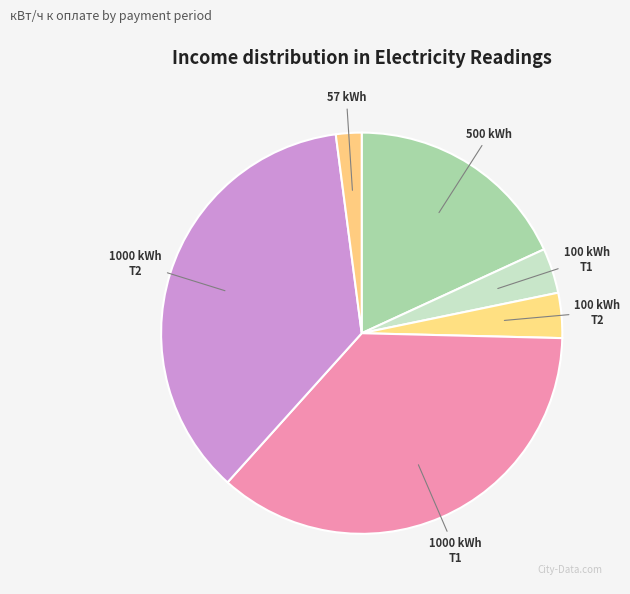

The 100 kWh Т1 slice represents 4% of the pie. True or false?

True